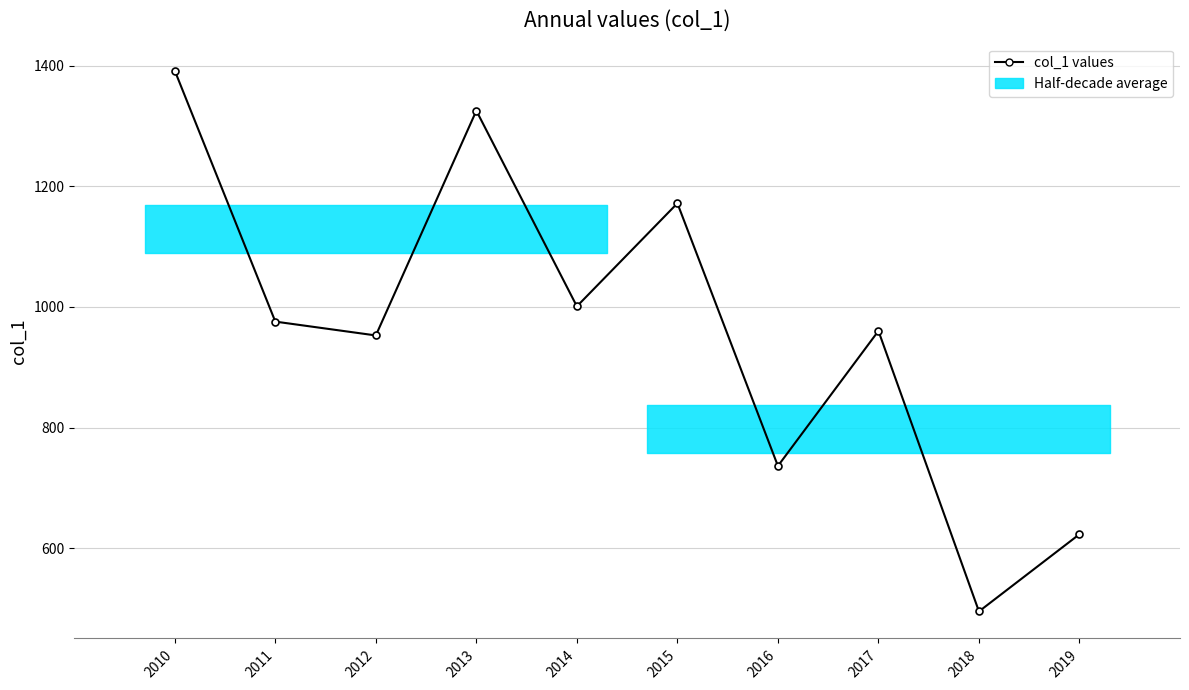

Approximately how many times larger is the value at 2014 compared to 2018?

2.0